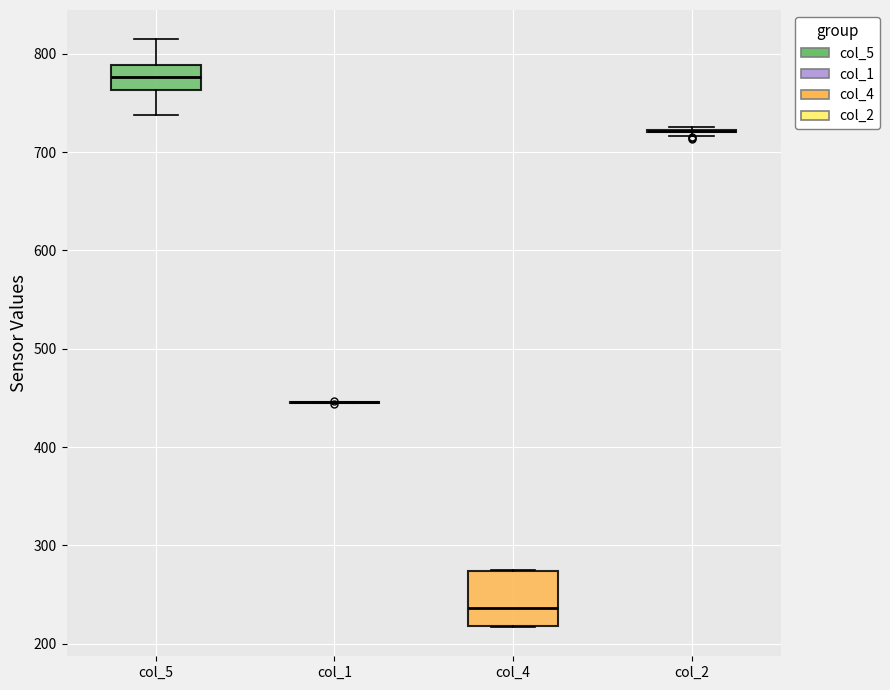

Reading left to right, transcribe this box plot: for each box, give where its median line is, the range the box spans, and where its two whiskers end, as read against the y-axis. The values are not printed on the chart, so give them approximately, as read against the axis.

col_5: median 780, box 760 to 790, whiskers 740 to 810
col_1: box collapsed to a line at 450, whiskers 440 to 450
col_4: median 240, box 220 to 270, whiskers 220 to 280
col_2: box collapsed to a line at 720, whiskers 720 to 730